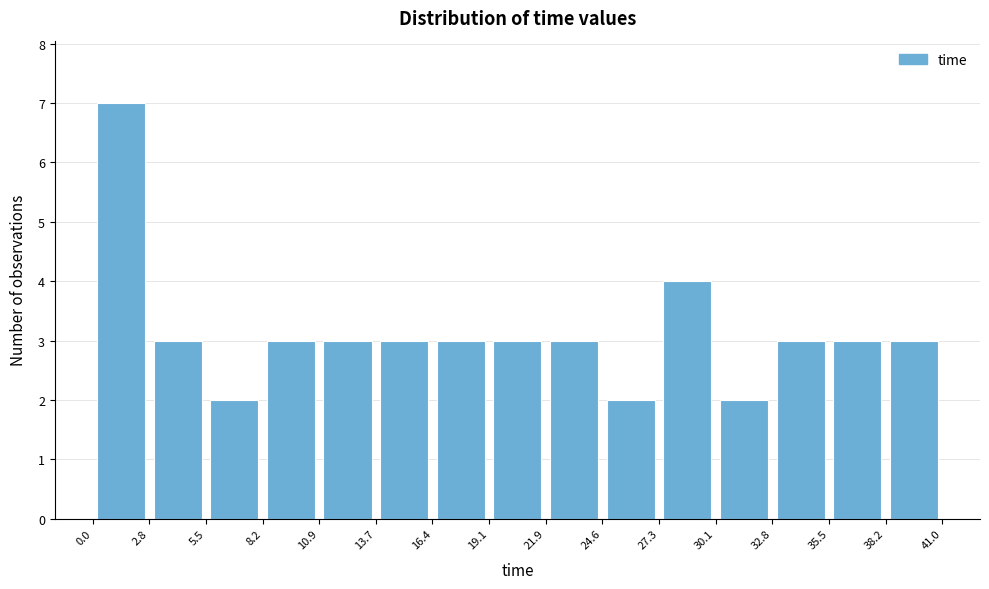

Reading left to right, transcribe this chart: for each bar, give the range it covers on the x-axis and its height. The values are not printed on the chart, so give them approximately, as read against the axis.

0.0 to 2.8: 7
2.8 to 5.5: 3
5.5 to 8.2: 2
8.2 to 10.9: 3
10.9 to 13.7: 3
13.7 to 16.4: 3
16.4 to 19.1: 3
19.1 to 21.9: 3
21.9 to 24.6: 3
24.6 to 27.3: 2
27.3 to 30.1: 4
30.1 to 32.8: 2
32.8 to 35.5: 3
35.5 to 38.2: 3
38.2 to 41.0: 3